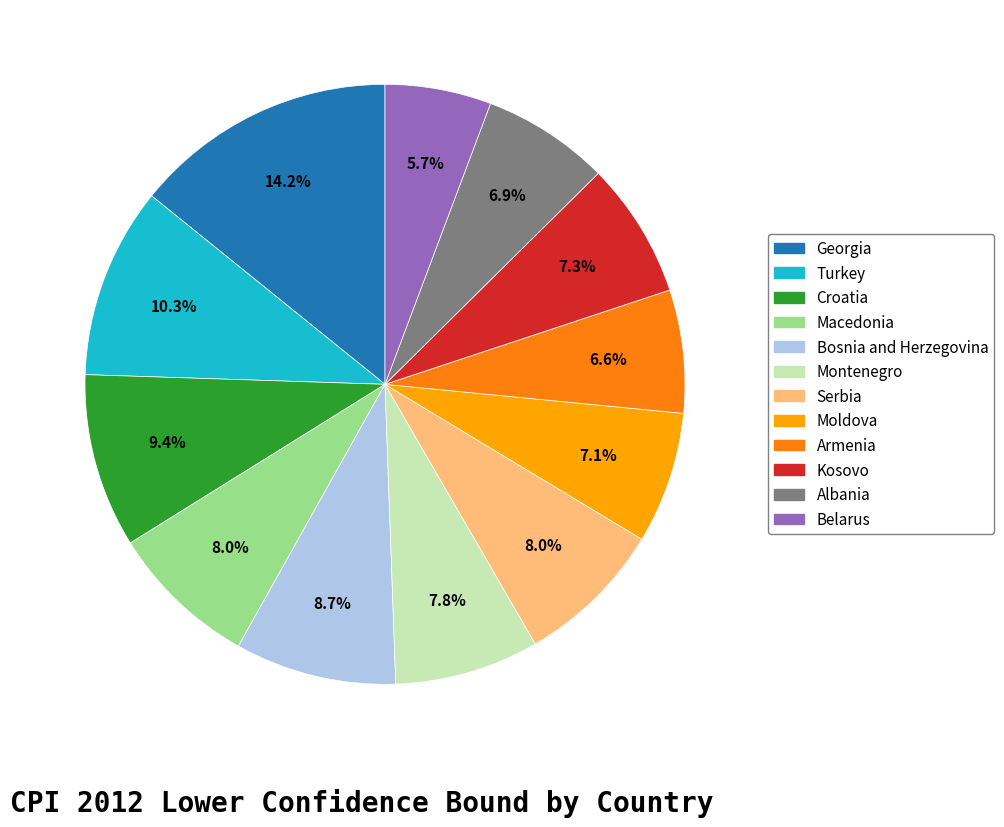

To the nearest percent, what percentage of the pie is Georgia?

14%